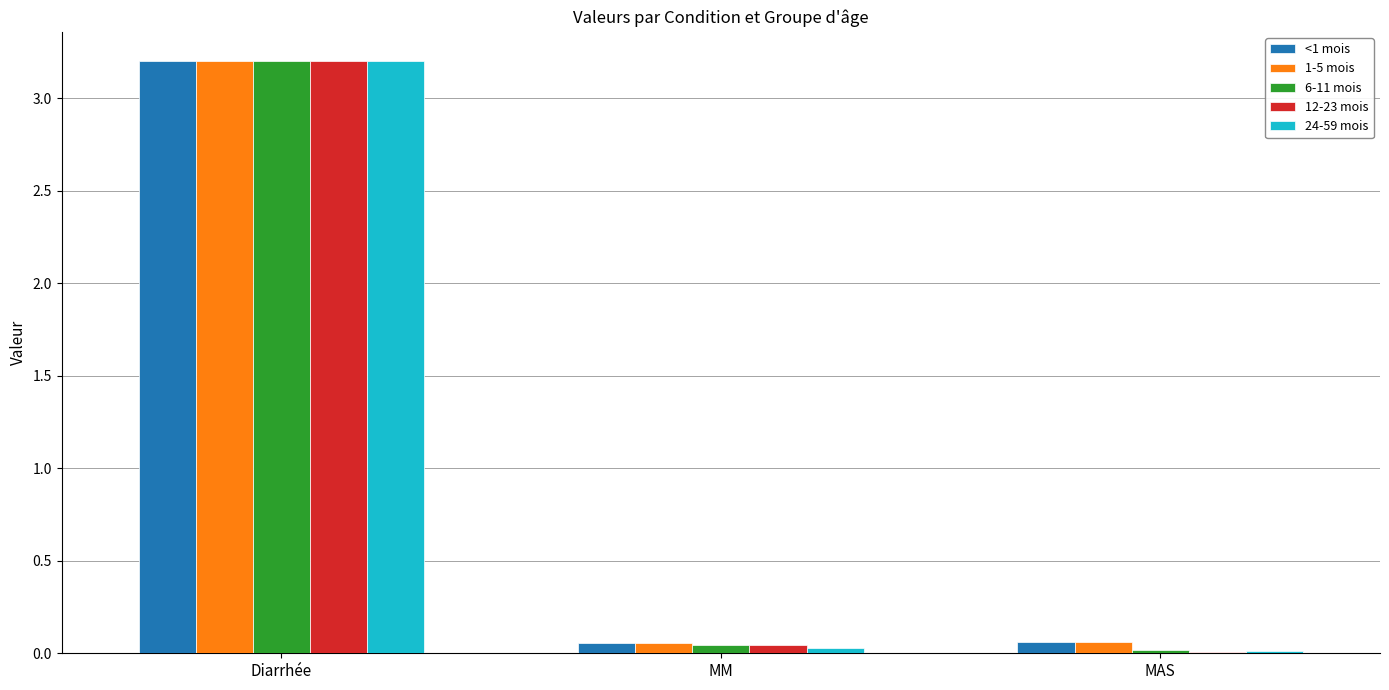

Which category has the highest value in the 6-11 mois series?

Diarrhée